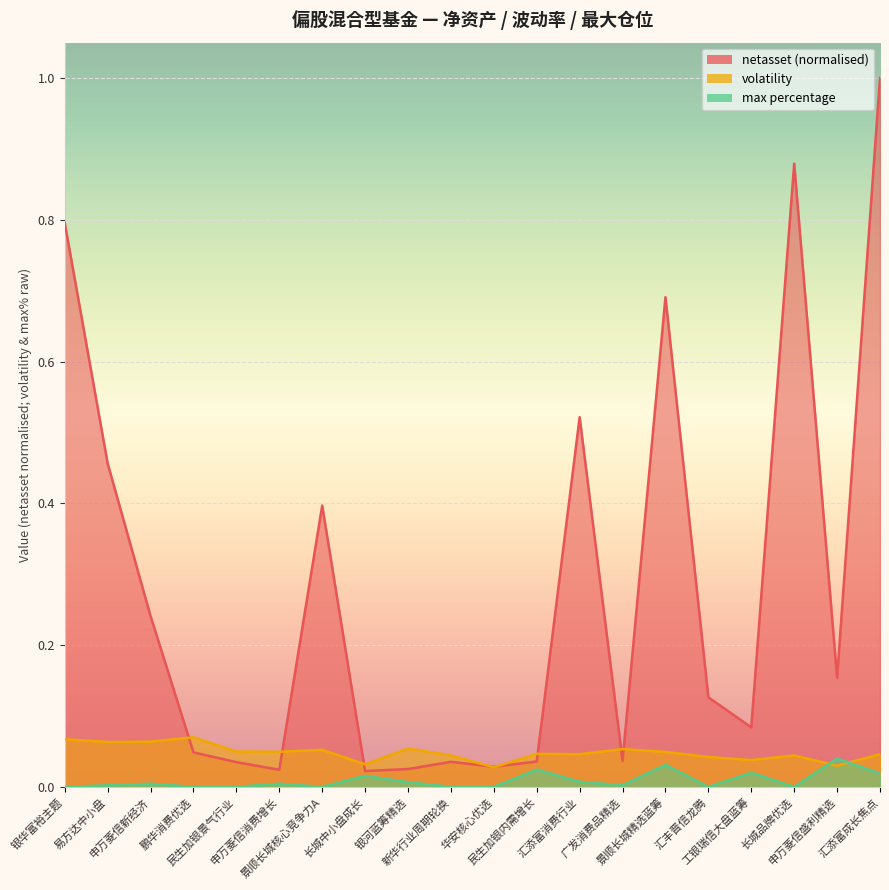

What is the label of the 9th point from the right?

民生加银内需增长